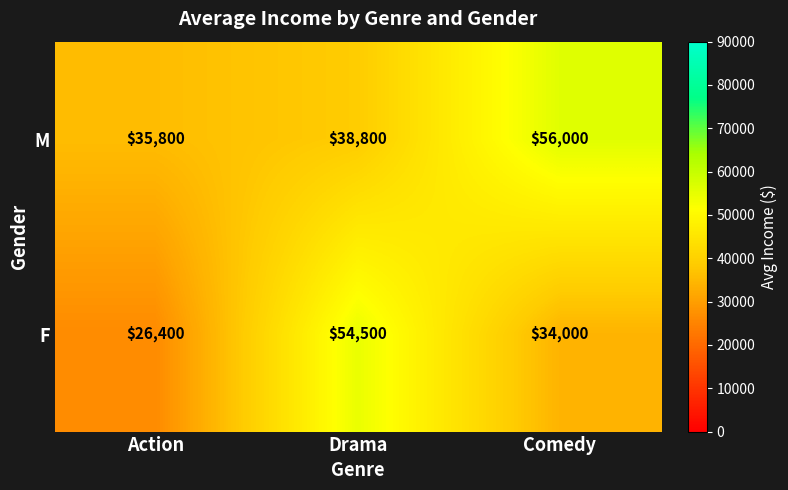

At which label is F closest to 40450?

Comedy